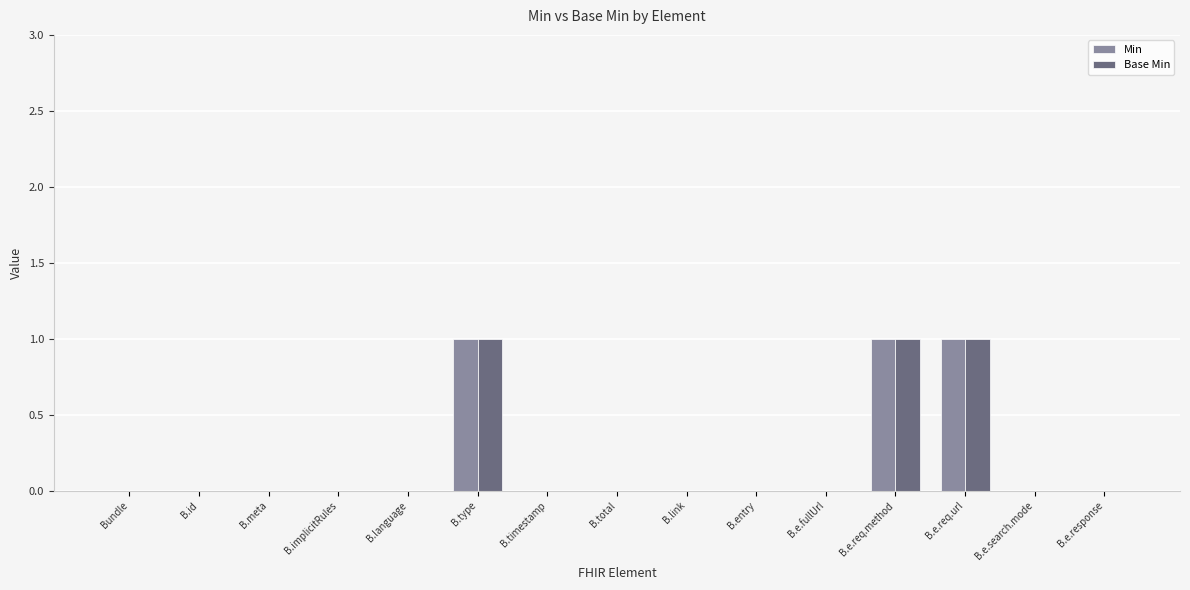

The value of Base Min at B.meta is 0. True or false?

True